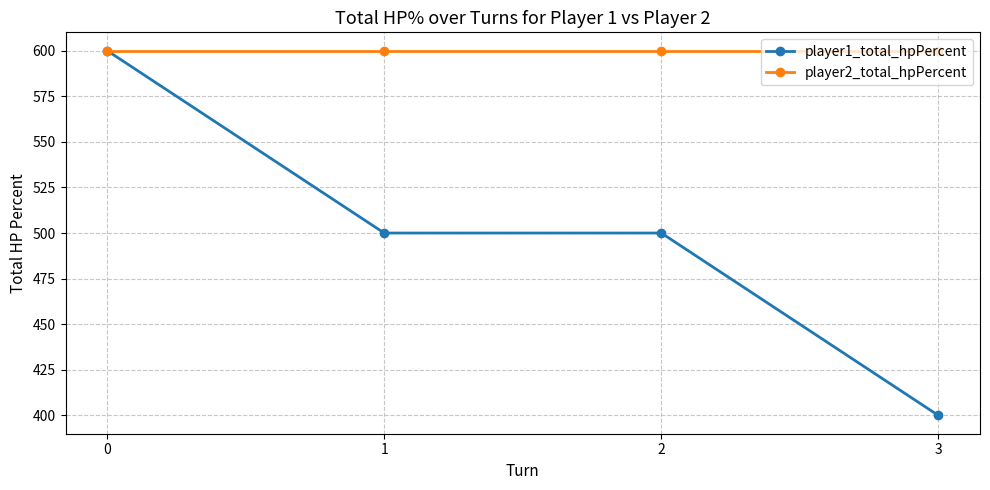

Count the player1_total_hpPercent values in the range 500 to 600.

3